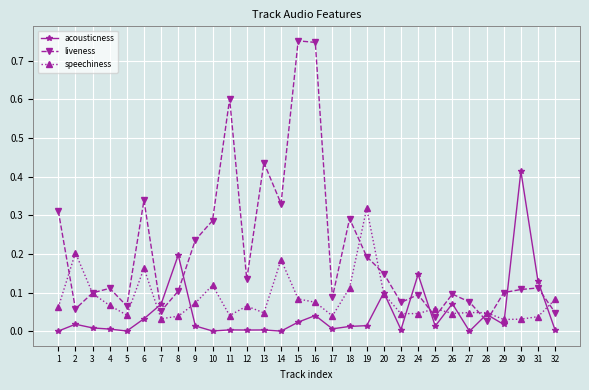

Between 6 and 7, which series saw the biggest shift?

liveness